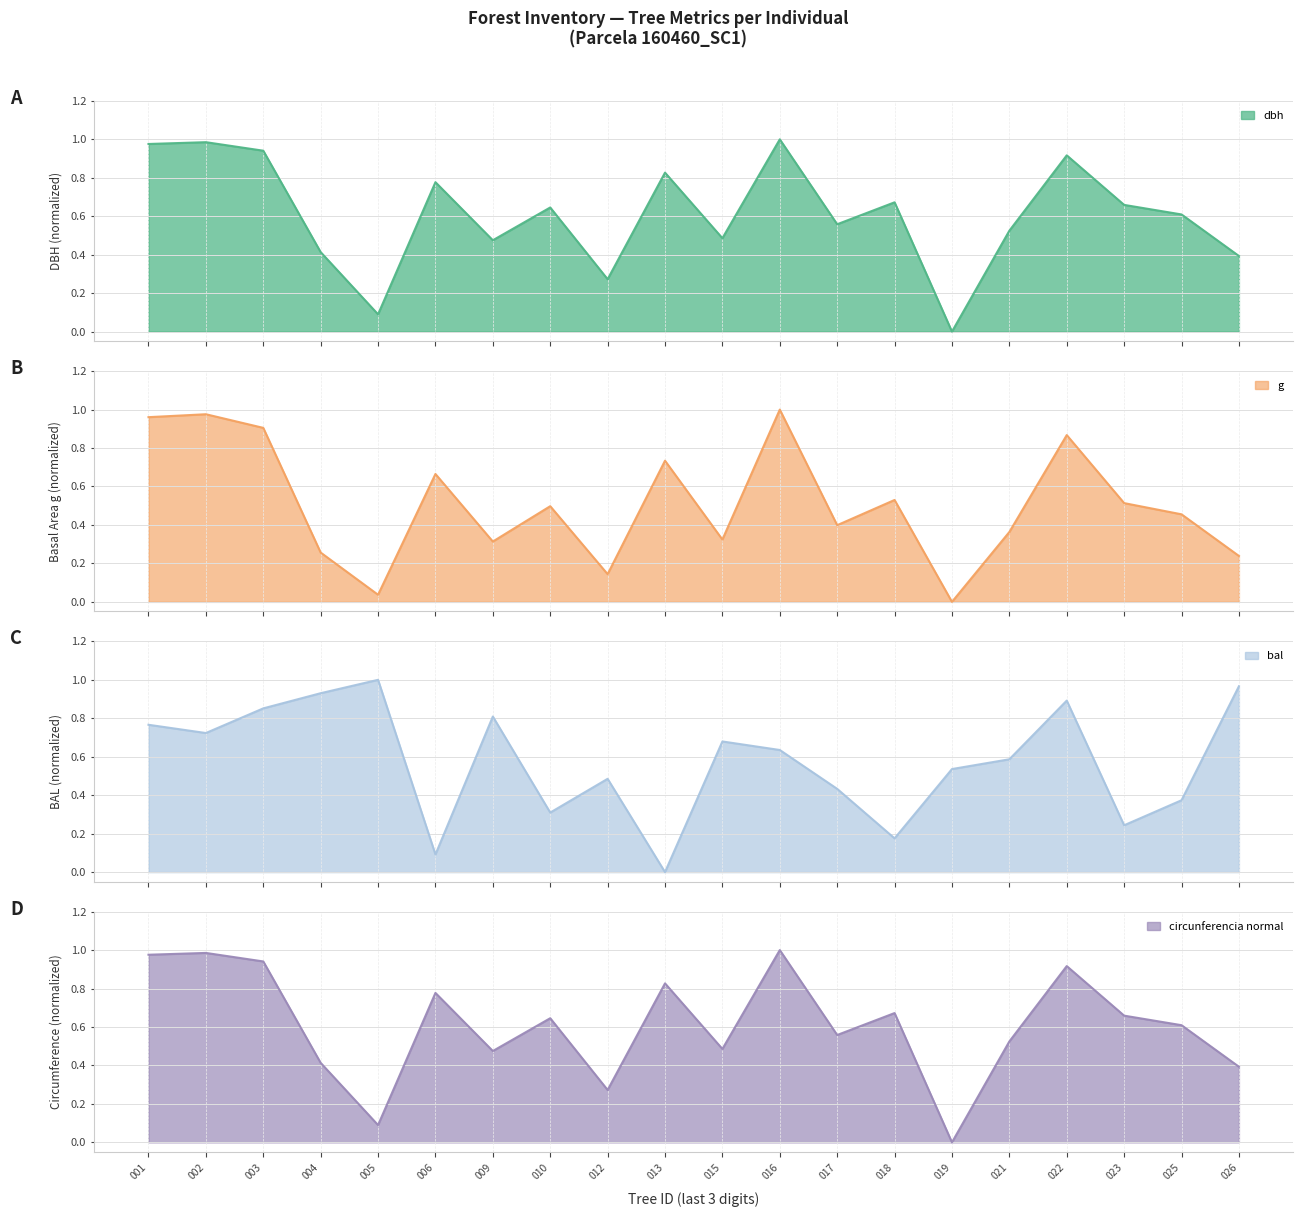

Rank the series at 004 from highest to lowest value.

bal, circunferencia_normal, dbh, g